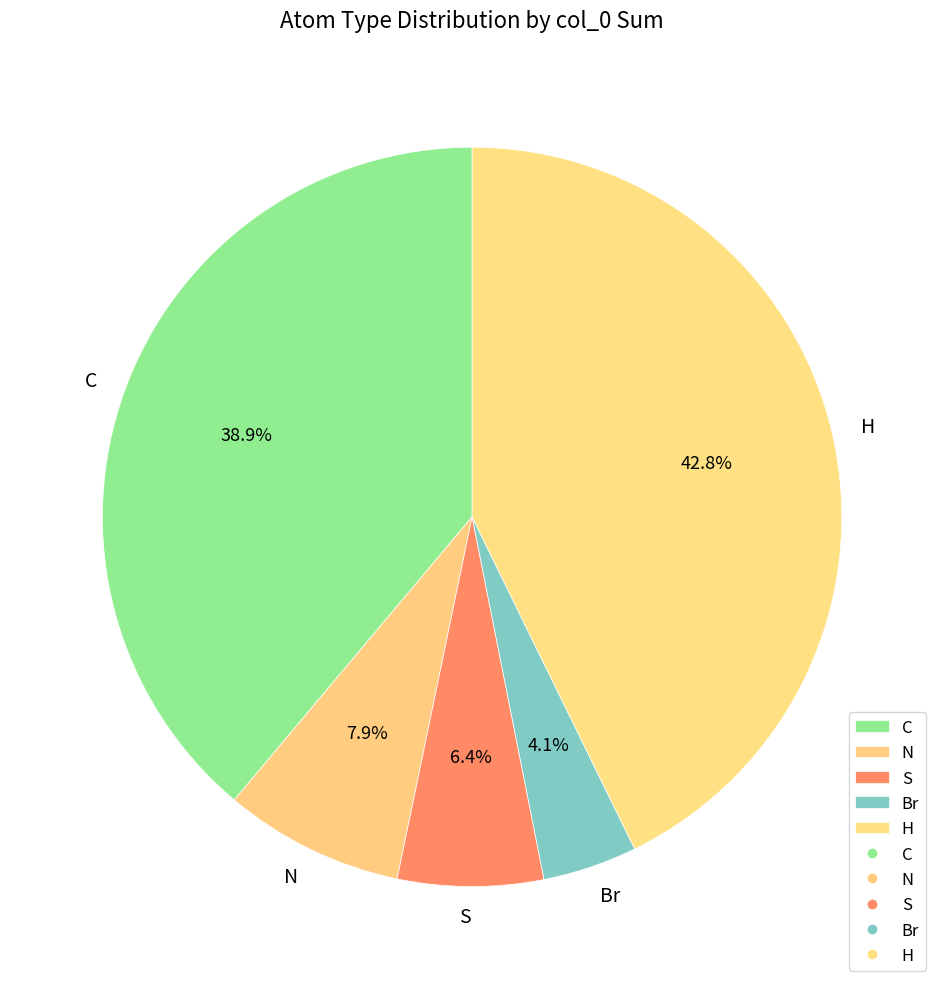

To the nearest percent, what is the average slice percentage?

20%